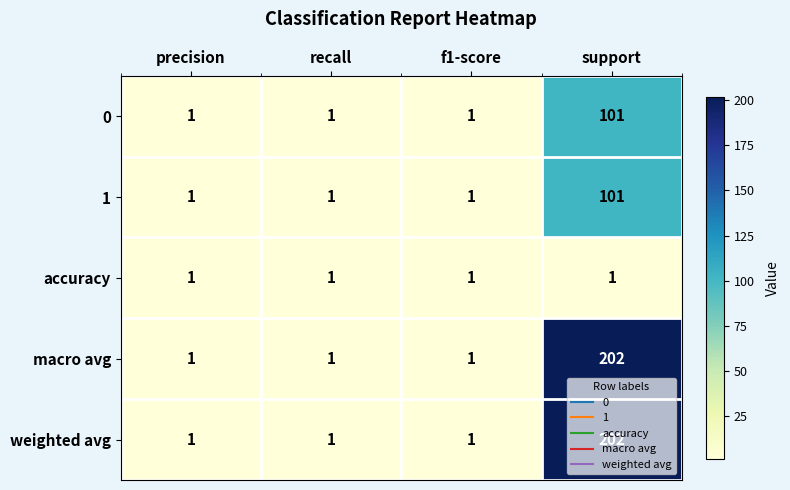

The value of macro avg at support is 76. True or false?

False